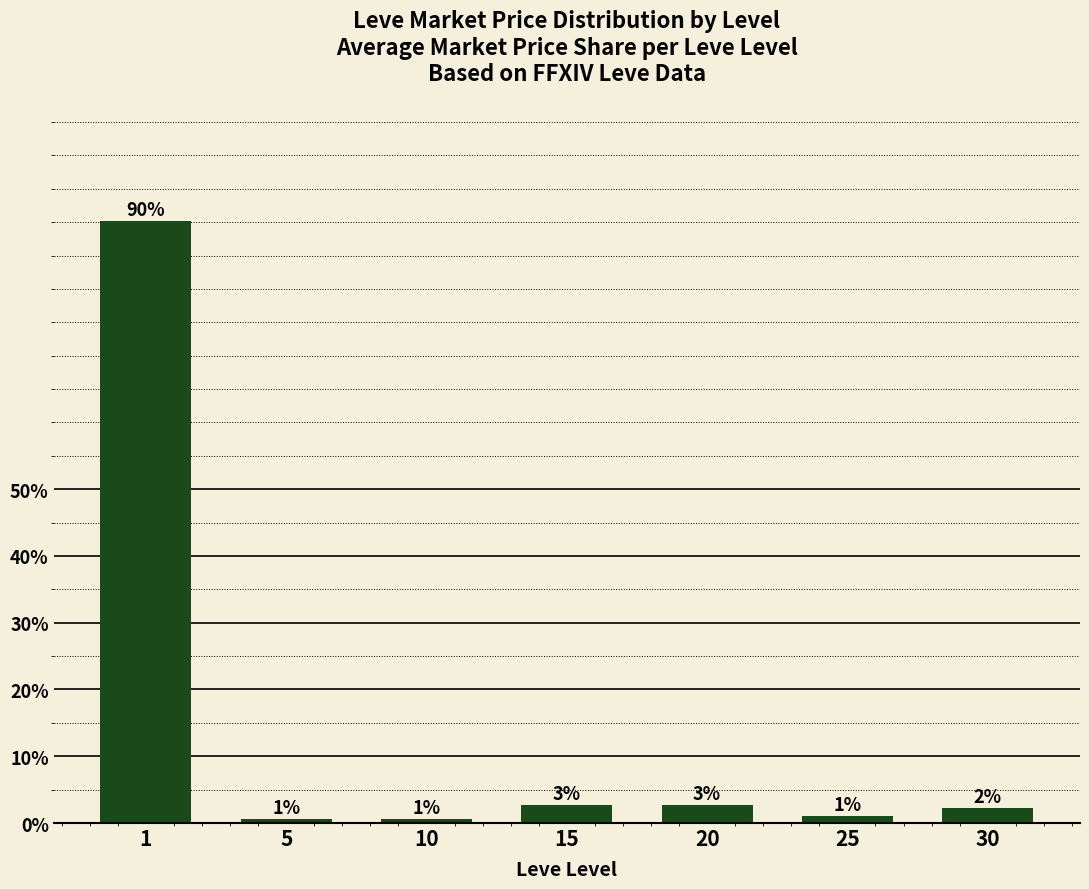

What is the value of the 1st bar from the left?

90.1